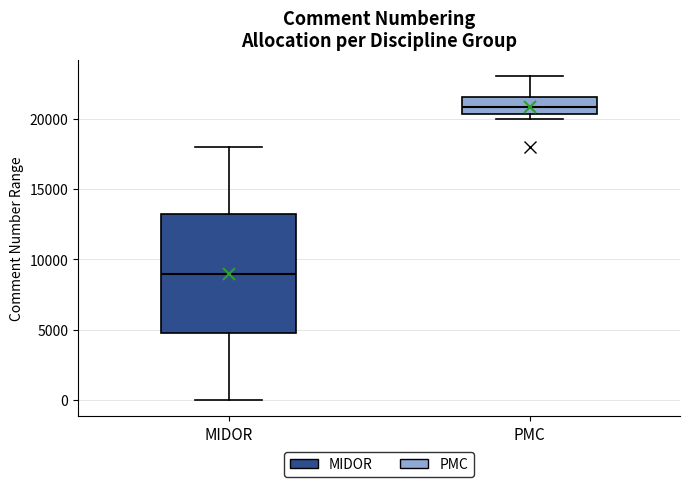

Where is the lower edge of the box for PMC on the y-axis? The values are not printed on the chart, so give them approximately, as read against the axis.

20500